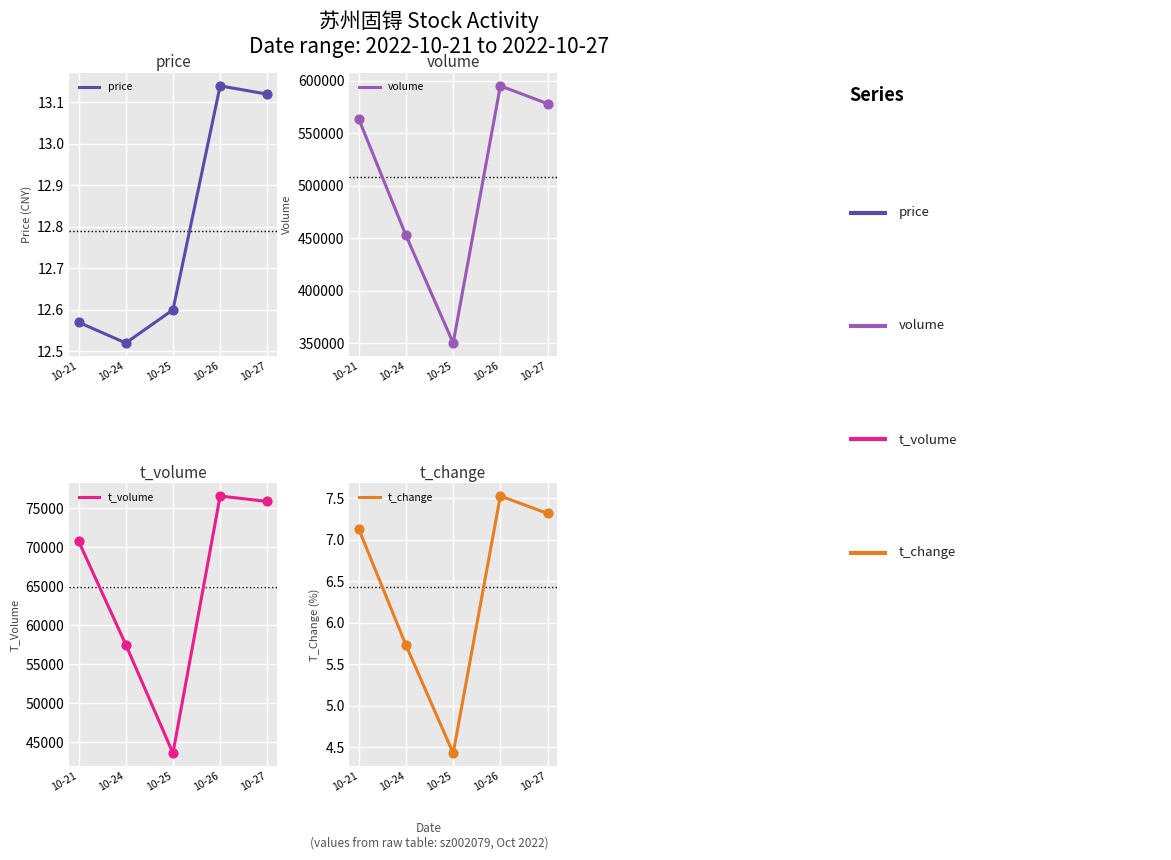

Which series contains the lowest Y value?

t_change